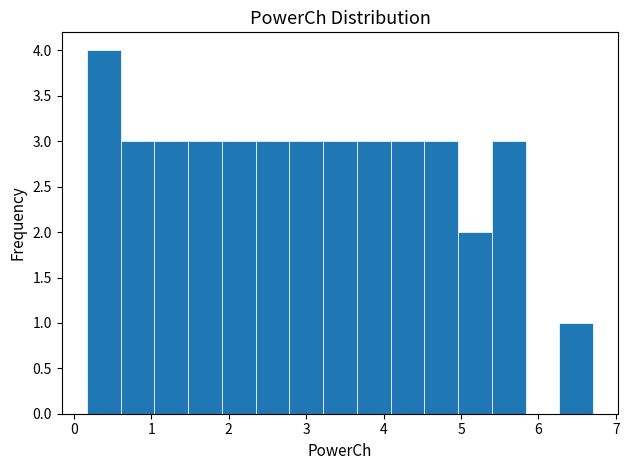

Reading left to right, list every bar in this chart as the range it spans on the x-axis followed by its height. Neither the bar edges nor the heights are printed on the chart, so give them approximately, as read against the axes.

0.2 to 0.6: 4
0.6 to 1.0: 3
1.0 to 1.5: 3
1.5 to 1.9: 3
1.9 to 2.3: 3
2.3 to 2.8: 3
2.8 to 3.2: 3
3.2 to 3.7: 3
3.7 to 4.1: 3
4.1 to 4.5: 3
4.5 to 5.0: 3
5.0 to 5.4: 2
5.4 to 5.8: 3
5.8 to 6.3: 0
6.3 to 6.7: 1